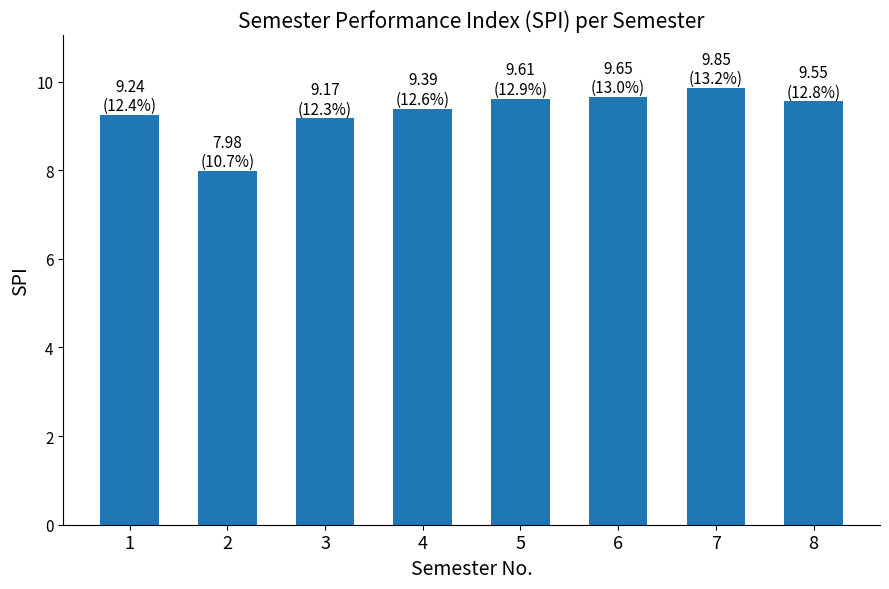

What is the difference between the values at 8 and 3?

0.4